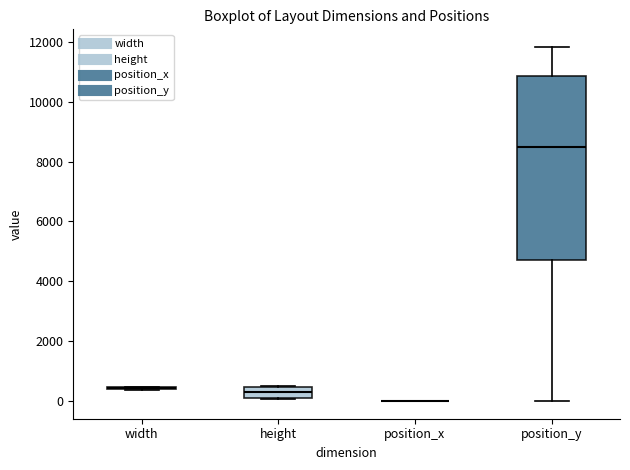

Which box is the tallest, from its lower edge to its upper edge?

position_y